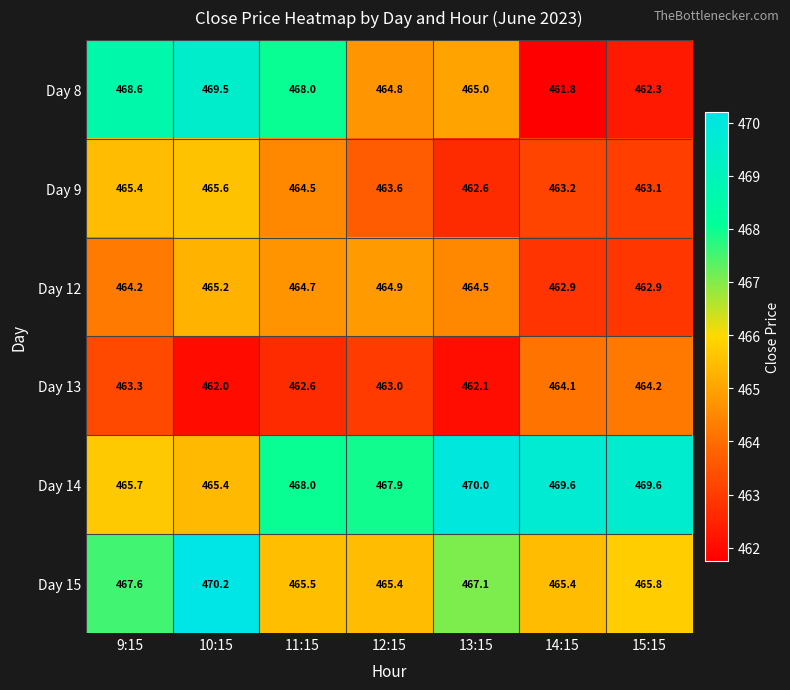

Between 14:15 and 15:15, which series saw the biggest shift?

Day 8